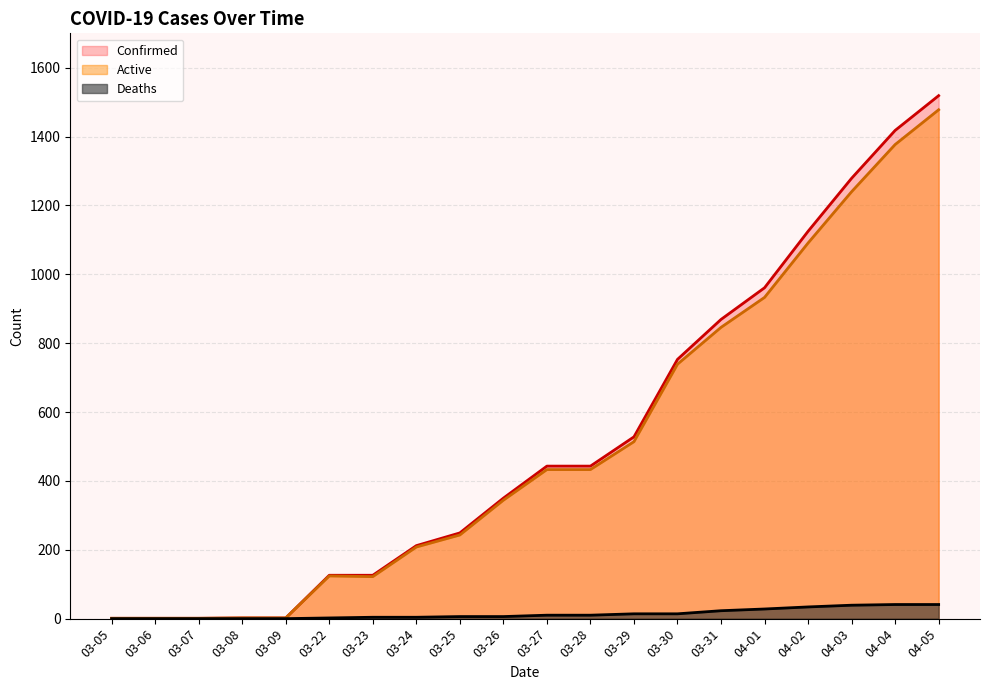

What is the spread (max minus min) of values at 04-03?

1240